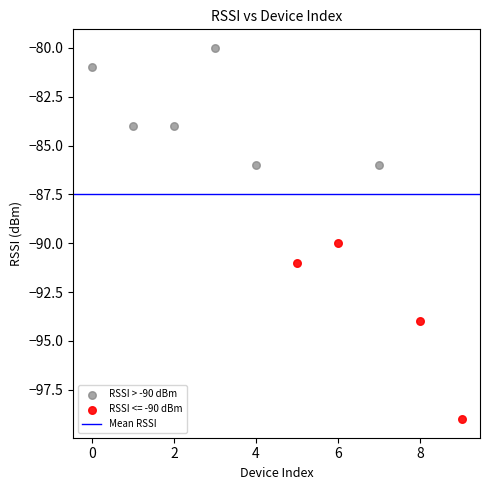

Which series reaches the maximum Y coordinate?

RSSI > -90 dBm